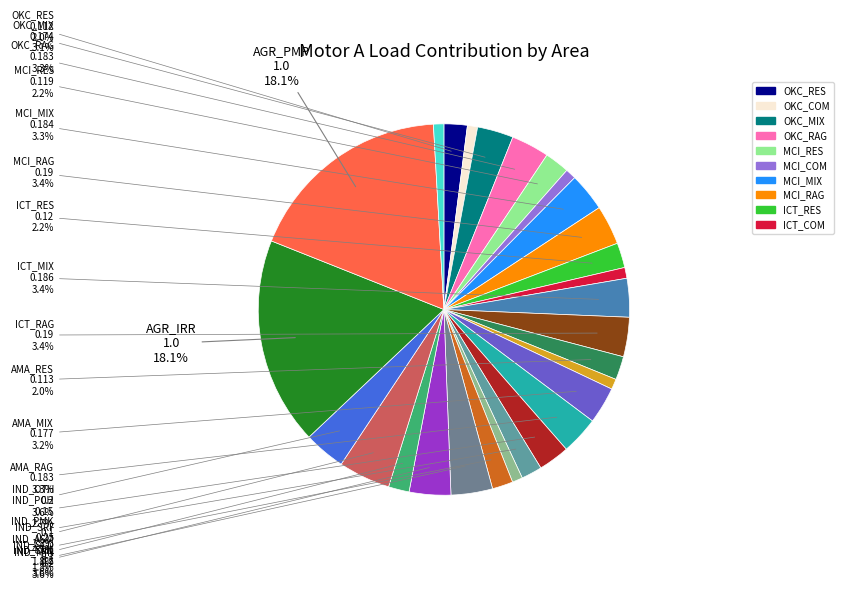

Count the number of slices in the pie.

28